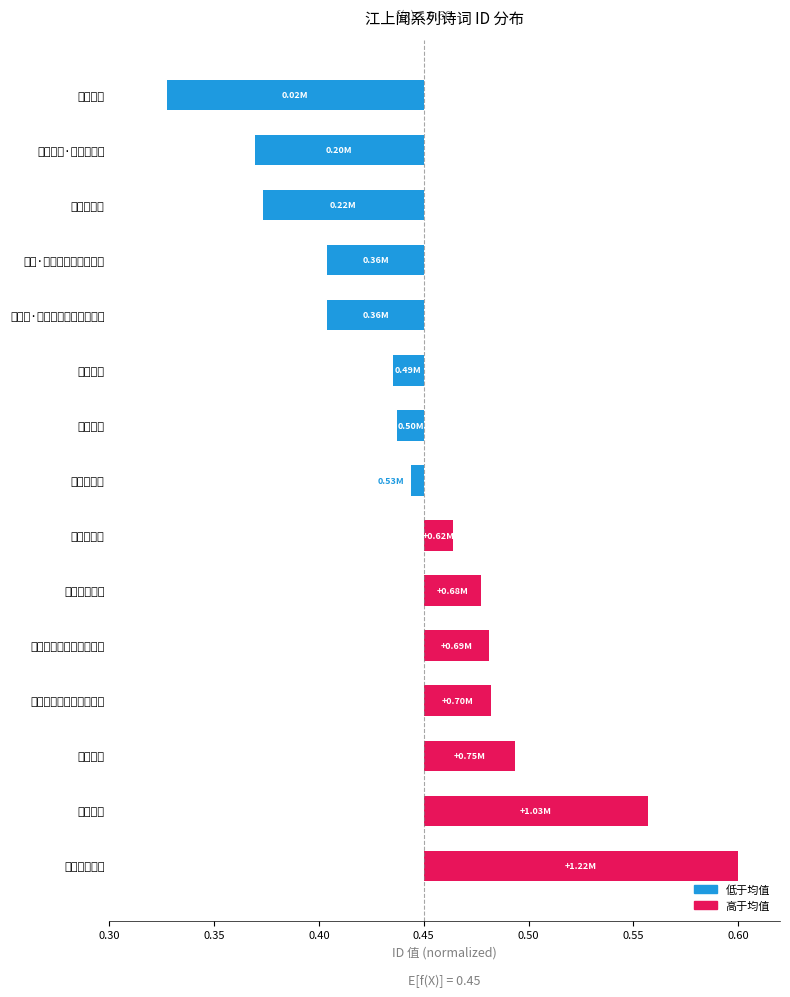

Reading left to right, list all the values displayed in this chart.

-0.1	-0.1	-0.1	-0.0	-0.0	-0.0	-0.0	-0.0	0.0	0.0	0.0	0.0	0.0	0.1	0.1